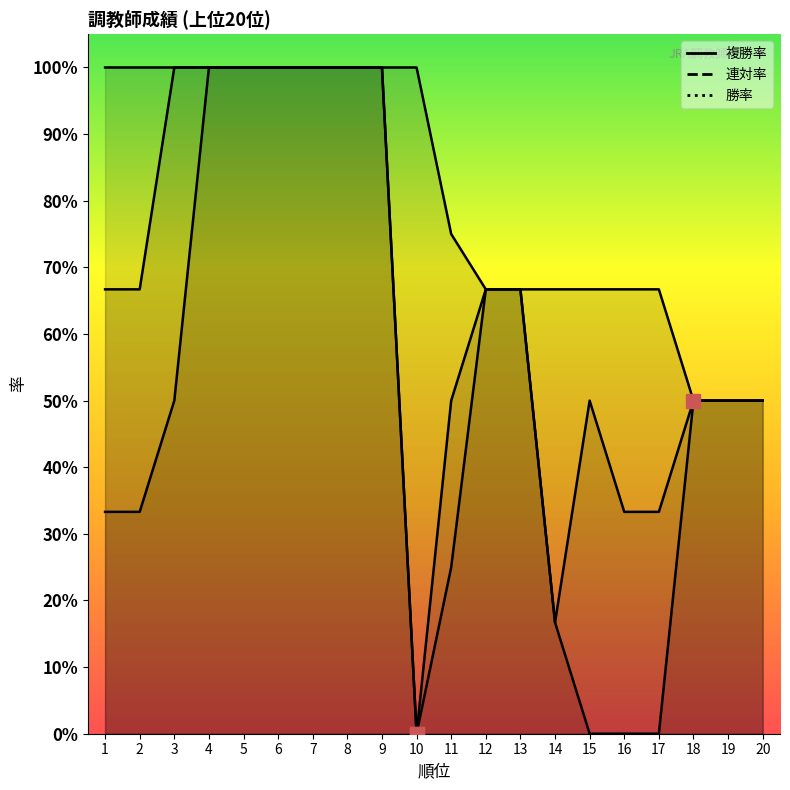

Does the chart have visible grid lines?

No